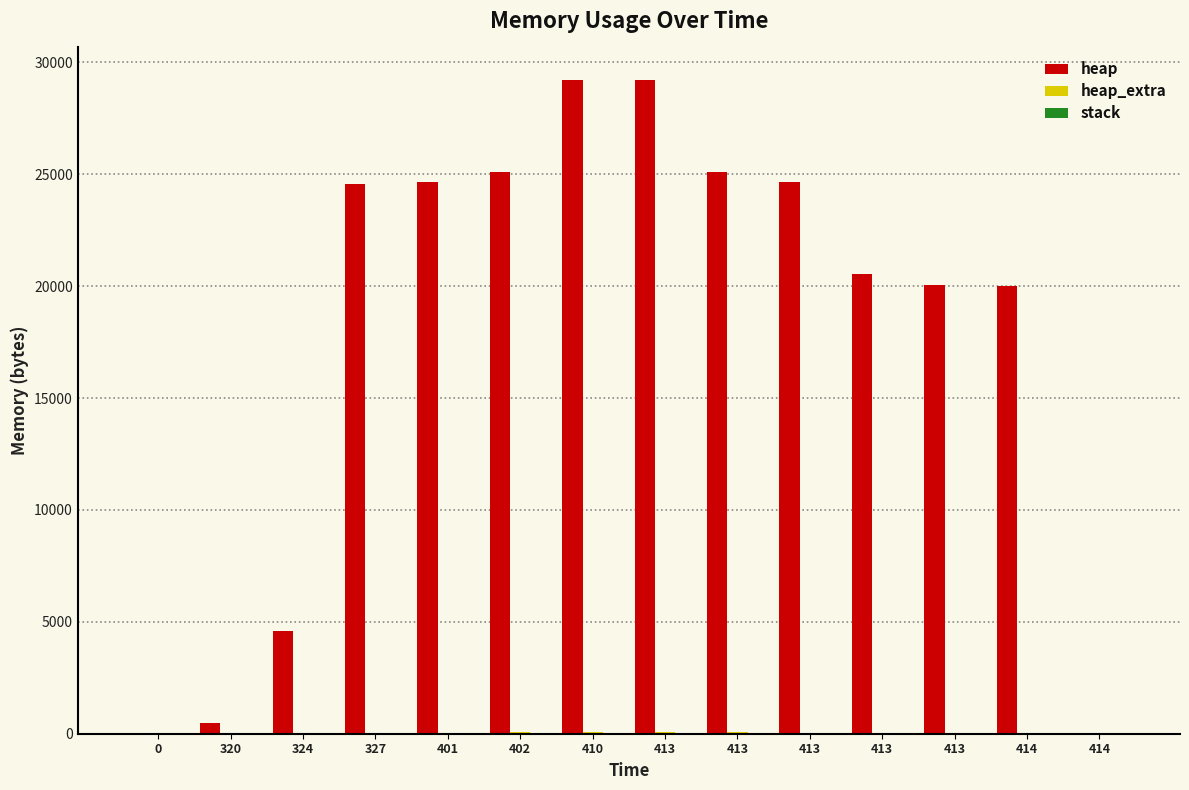

How many categories are shown in the chart?

14